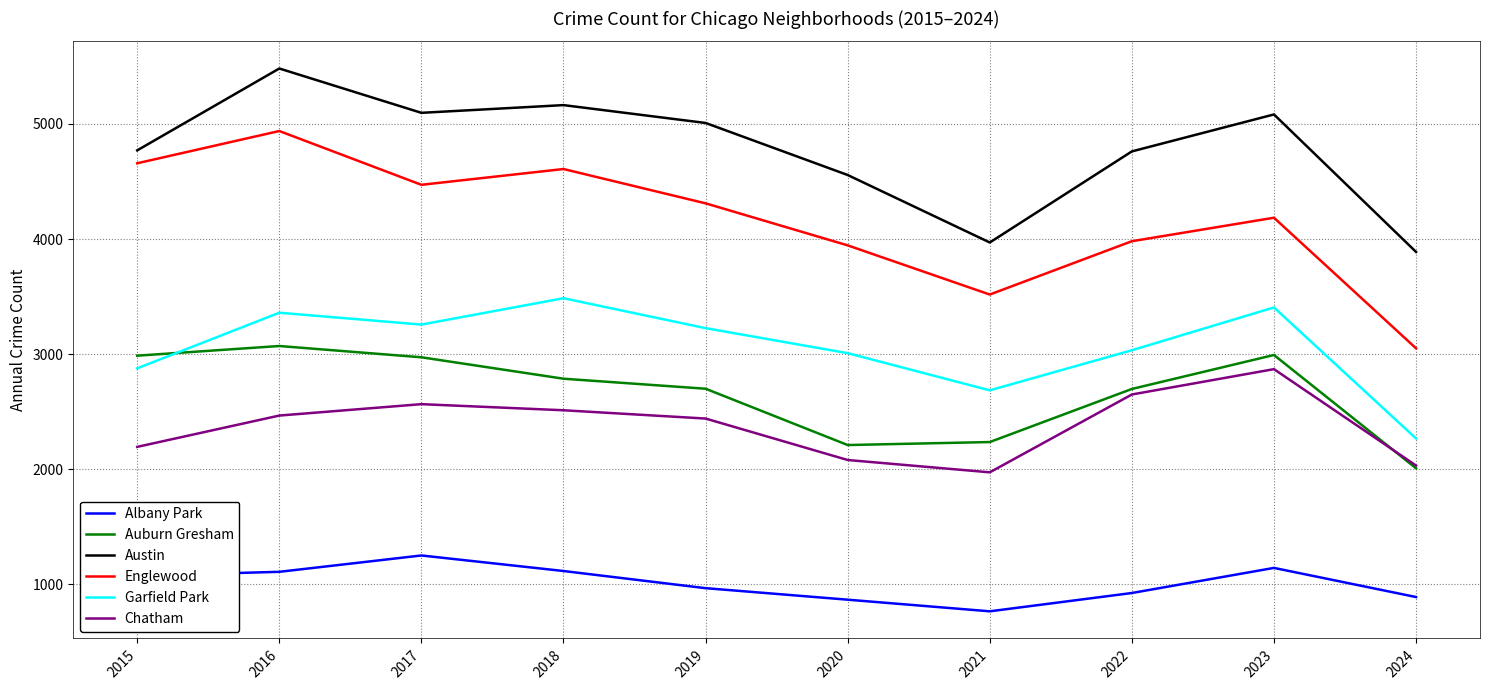

At which category is the sum across all series the highest?

2016